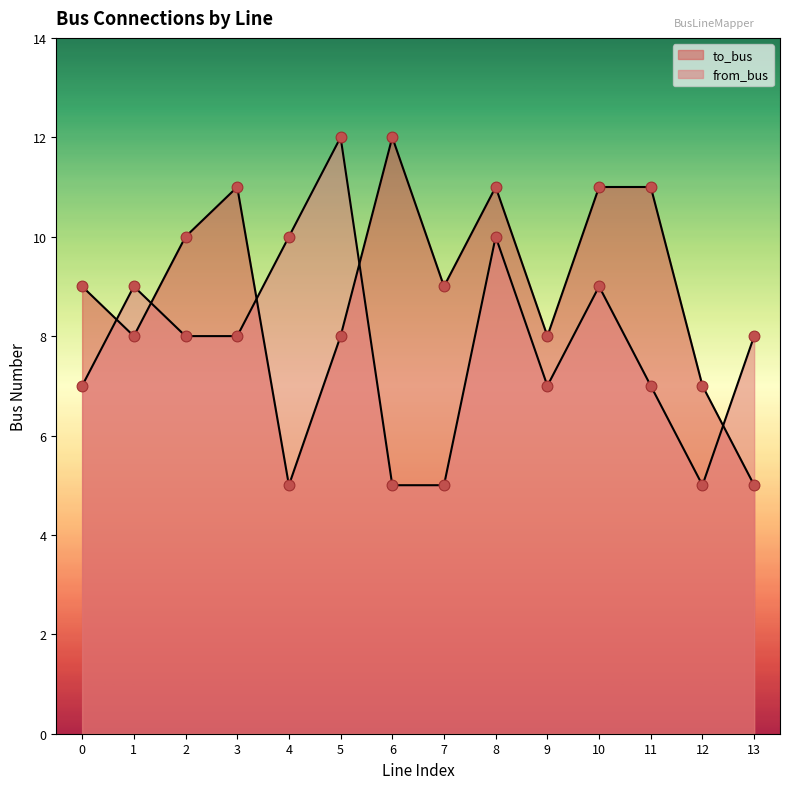

At which category is the sum across all series the highest?

8